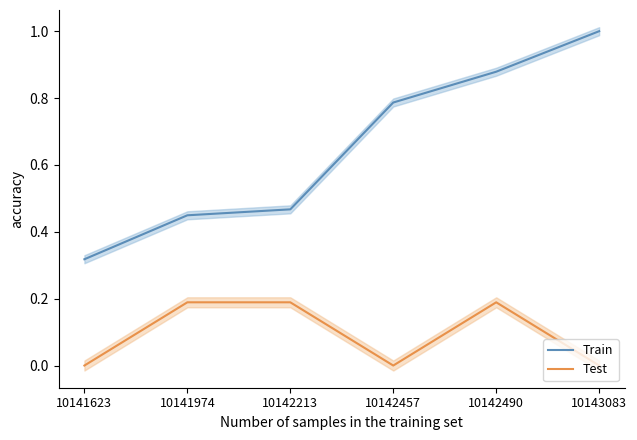

At how many categories does at least one series exceed 0?

6